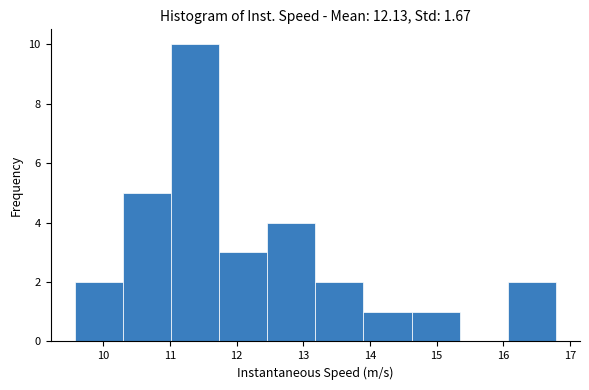

Over which range of the x-axis is the bar tallest?

11.0 to 11.7